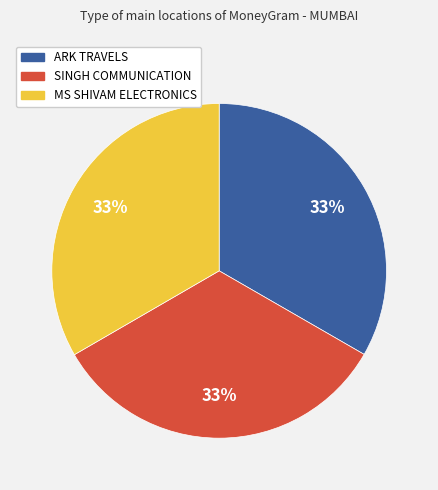

To the nearest percent, what is the average slice percentage?

33%